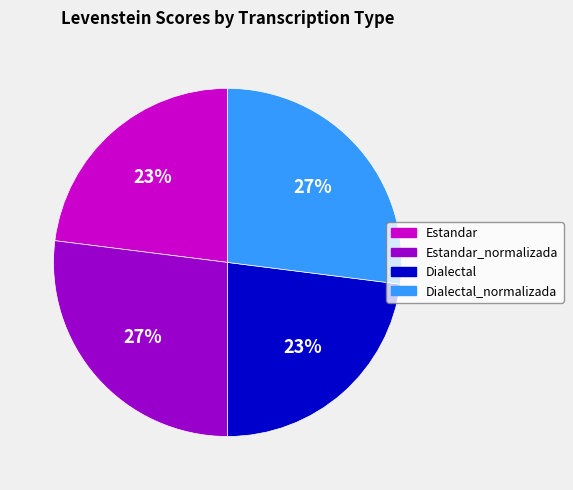

Does any single category account for the majority?

No